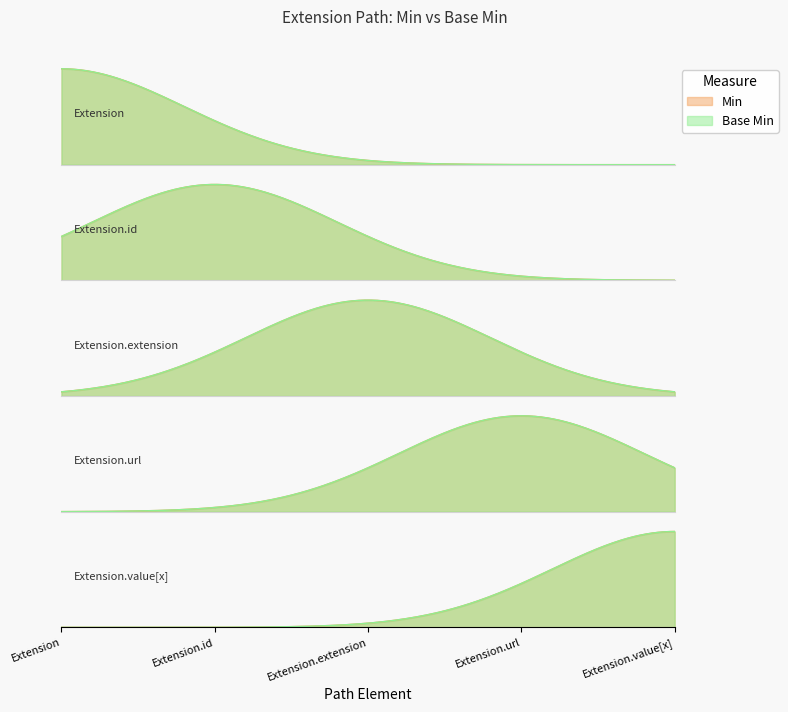

Where is Base Min nearest to the value 0?

Extension